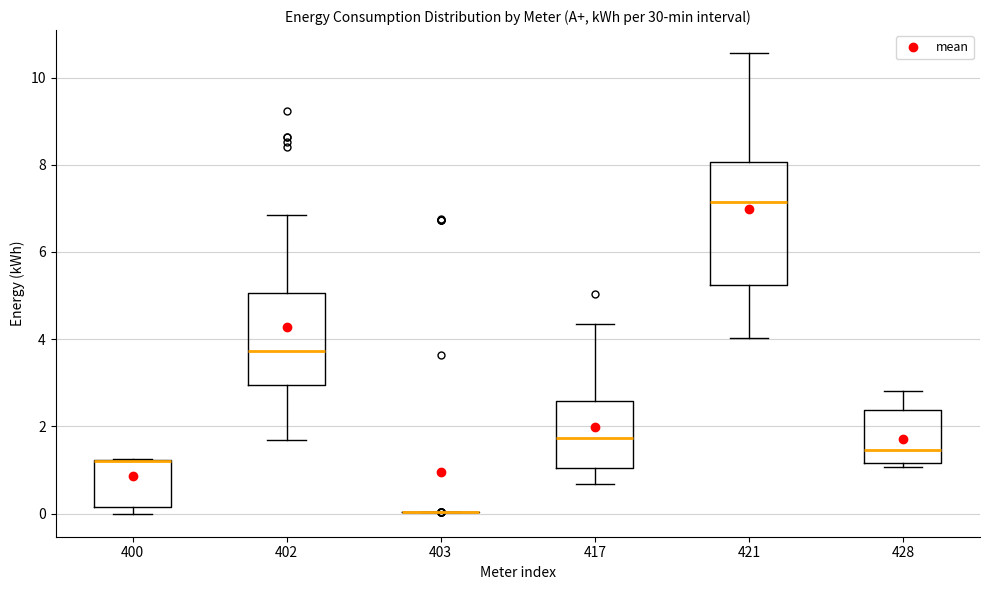

Reading left to right, transcribe this box plot: for each box, give where its median line is, the range the box spans, and where its two whiskers end, as read against the y-axis. The values are not printed on the chart, so give them approximately, as read against the axis.

400: median 1.2 (drawn on the box's upper edge), box 0.2 to 1.2, whiskers 0.0 to 1.2
402: median 3.8, box 3.0 to 5.0, whiskers 1.6 to 6.8
403: box collapsed to a line at 0.0, whiskers 0.0 to 0.0
417: median 1.8, box 1.0 to 2.6, whiskers 0.6 to 4.4
421: median 7.2, box 5.2 to 8.0, whiskers 4.0 to 10.6
428: median 1.4, box 1.2 to 2.4, whiskers 1.0 to 2.8